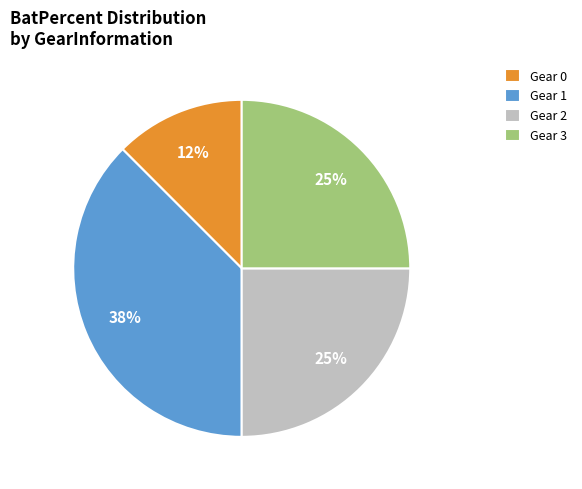

Is there a majority slice in this chart?

No